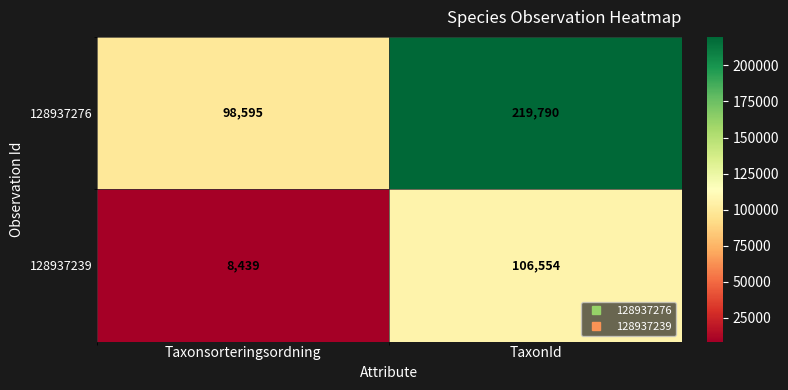

Which category has the lowest value in the 128937239 series?

Taxonsorteringsordning